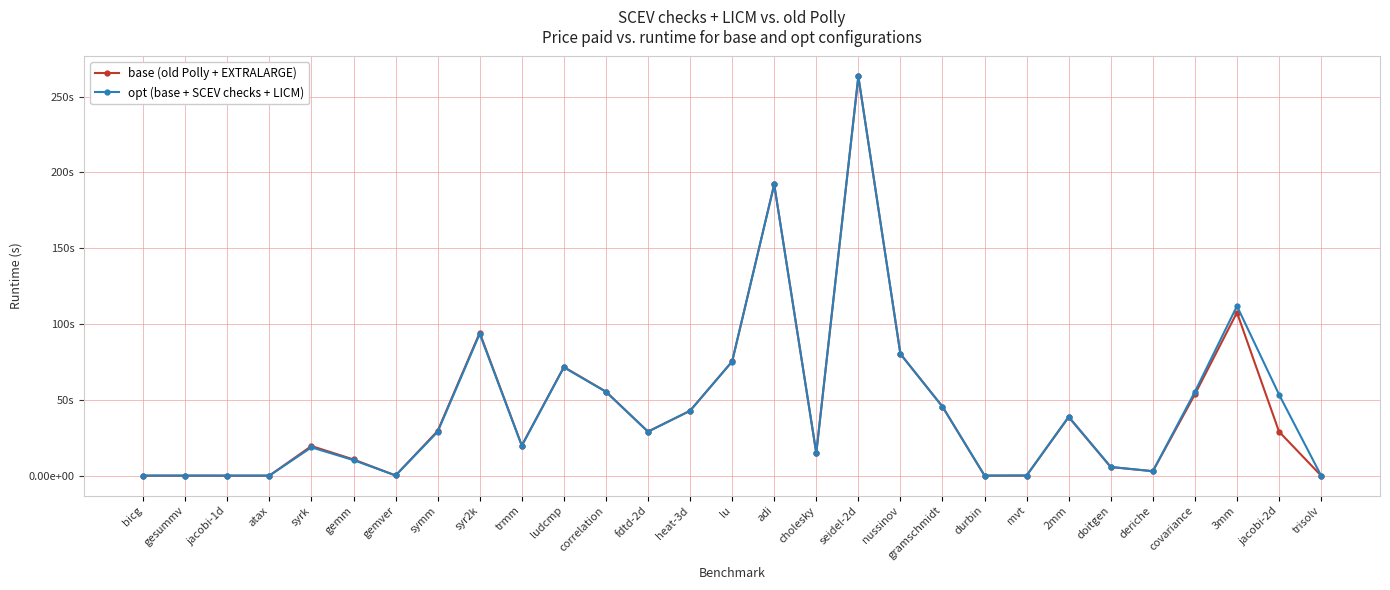

Is this an area chart (filled region under the line)?

No